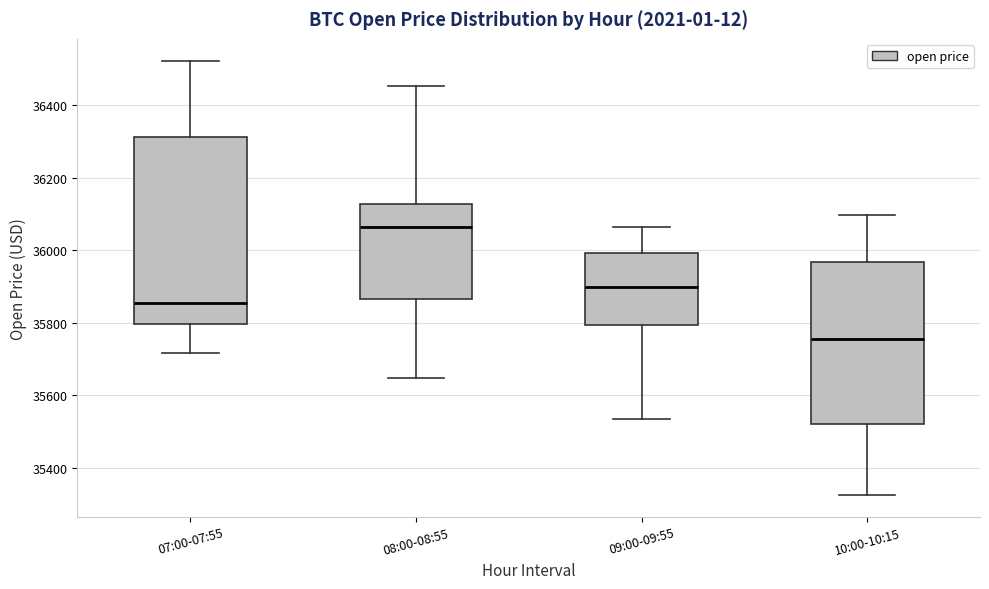

Where does the lower whisker of the box for 09:00-09:55 end on the y-axis? The values are not printed on the chart, so give them approximately, as read against the axis.

35540